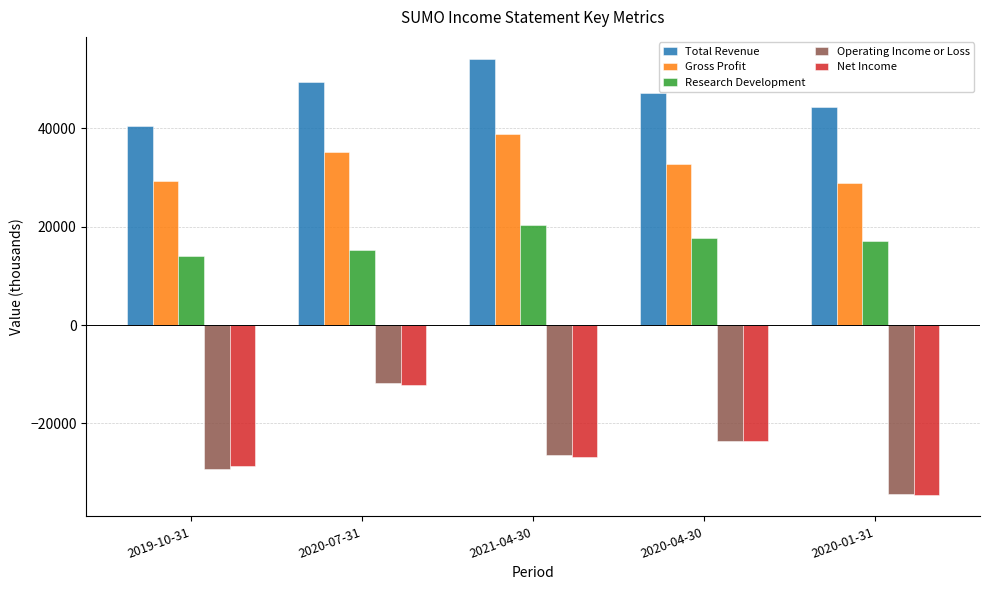

How many values in the Operating Income or Loss series exceed -26500?

2